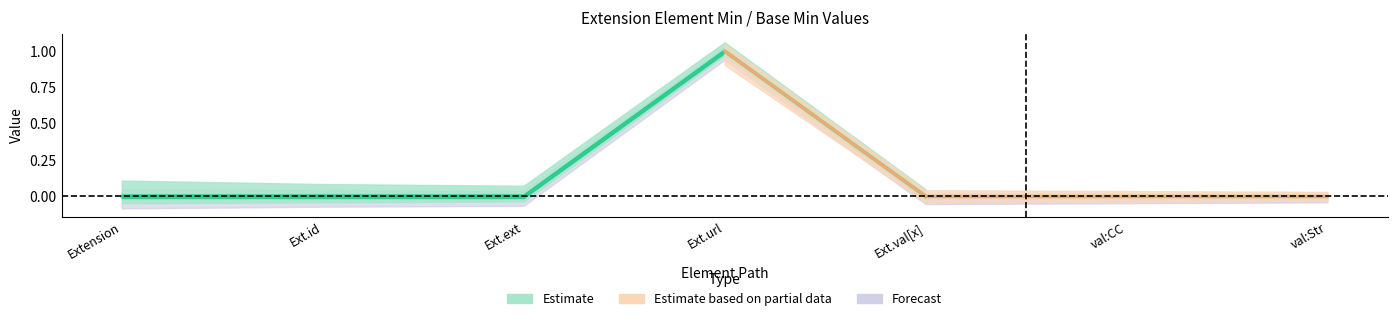

What position from the right is Extension.value[x]:valueString?

1